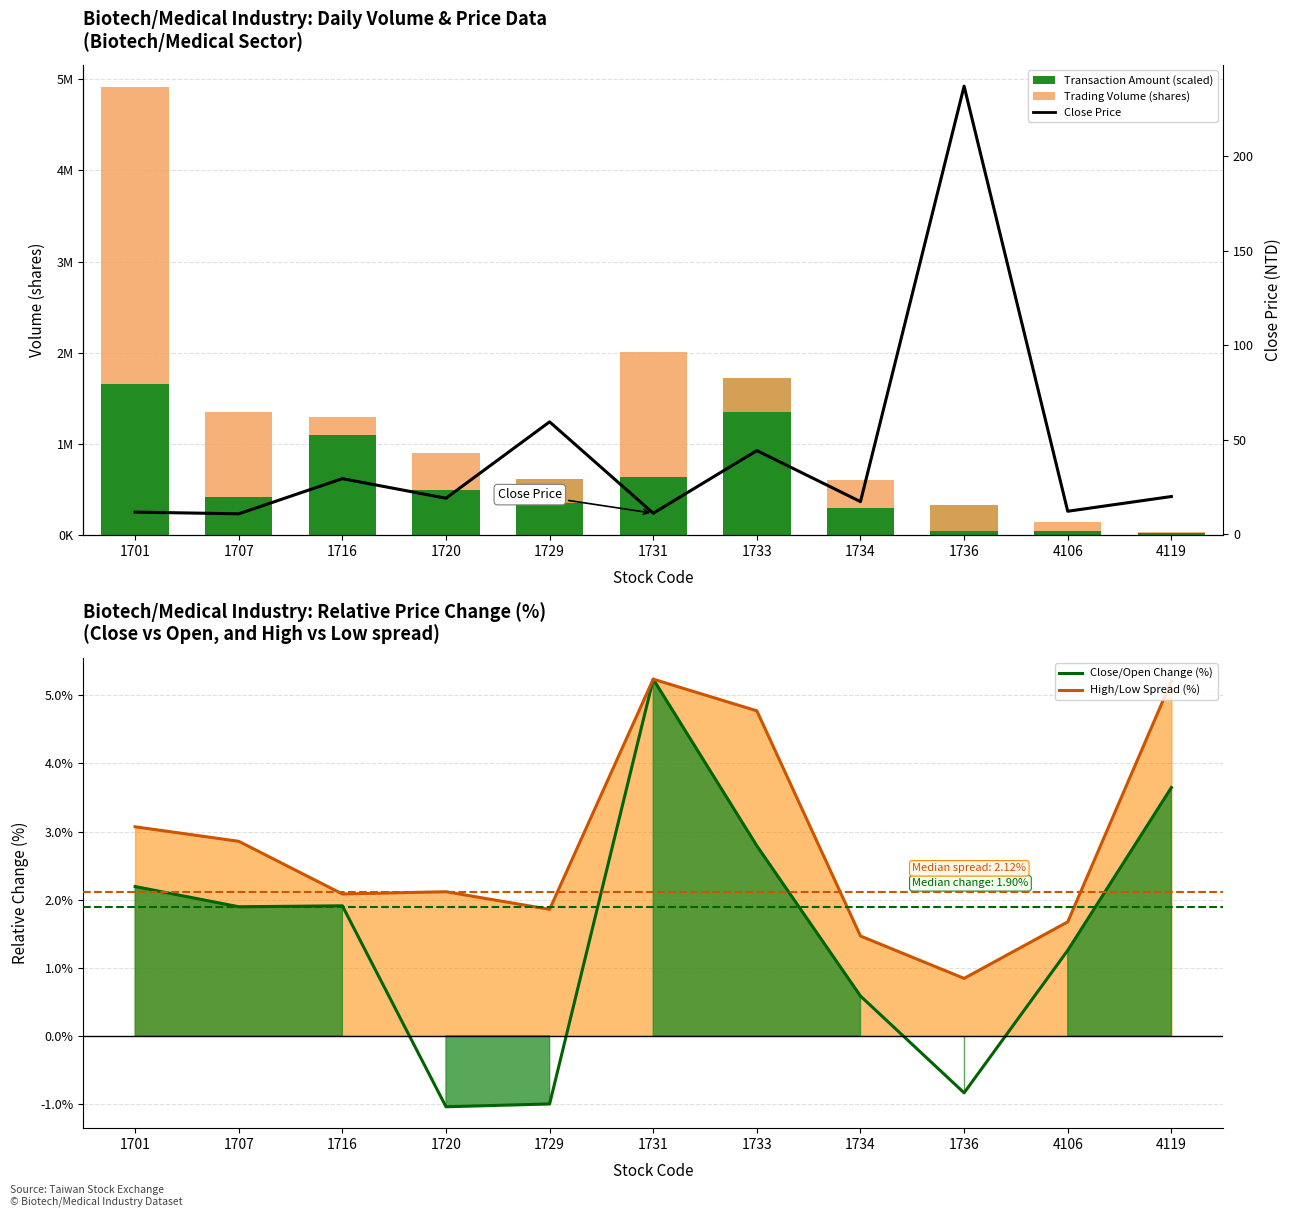

Between 1720 and 4119, which series saw the biggest shift?

Transaction Amount (scaled)